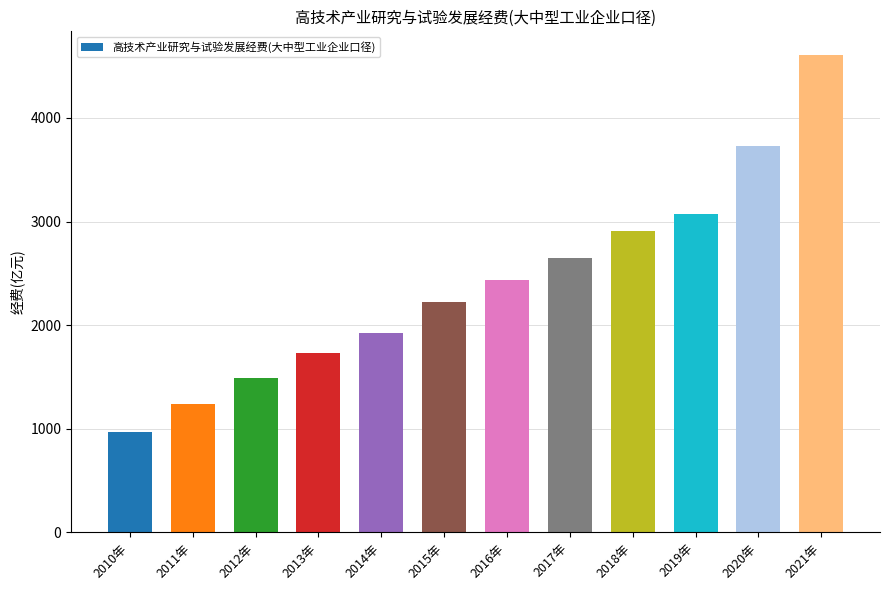

Reading right to left, transcribe all the data shown in this chart.

2021年=4605.8	2020年=3728.6	2019年=3077.8	2018年=2912.5	2017年=2644.7	2016年=2437.6	2015年=2219.7	2014年=1922.2	2013年=1734.4	2012年=1491.5	2011年=1237.8	2010年=967.8